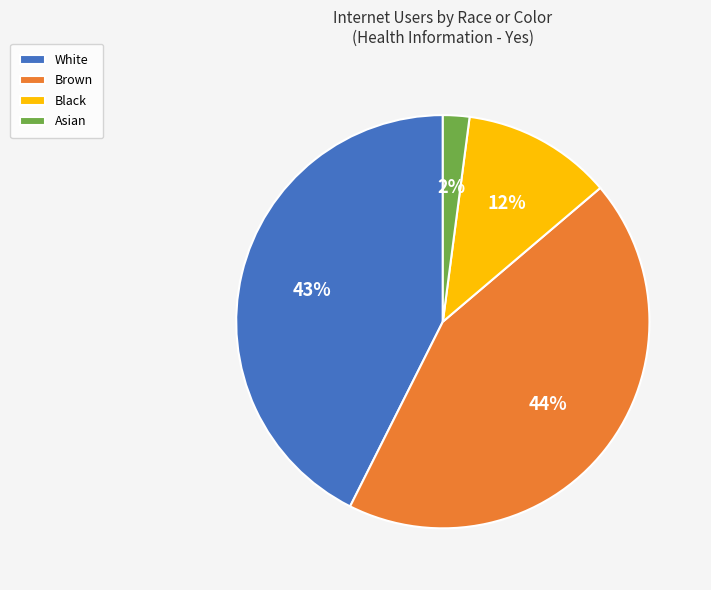

How many segments does this pie chart have?

4